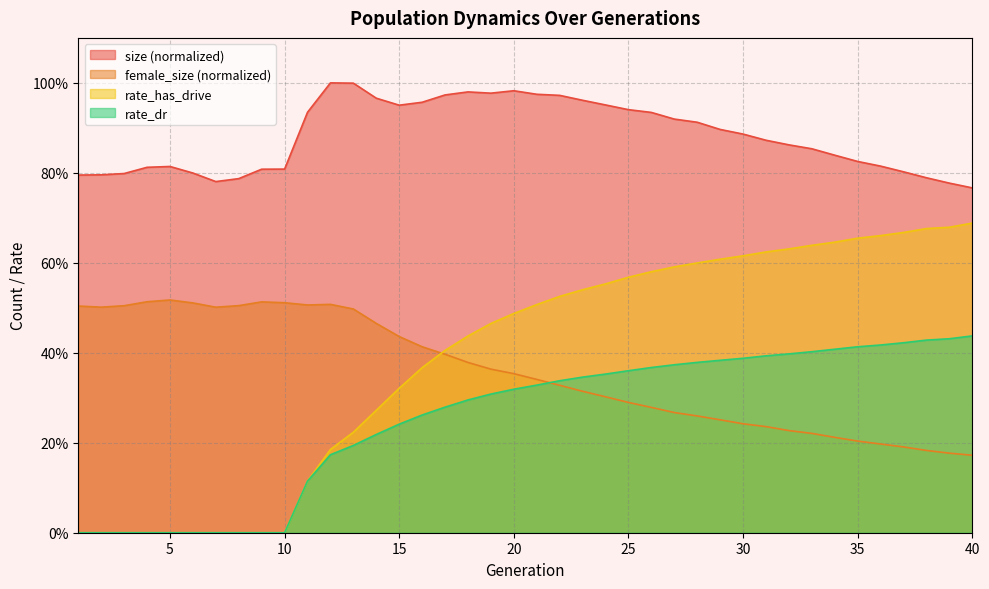

Between 36 and 3, which is larger?

36